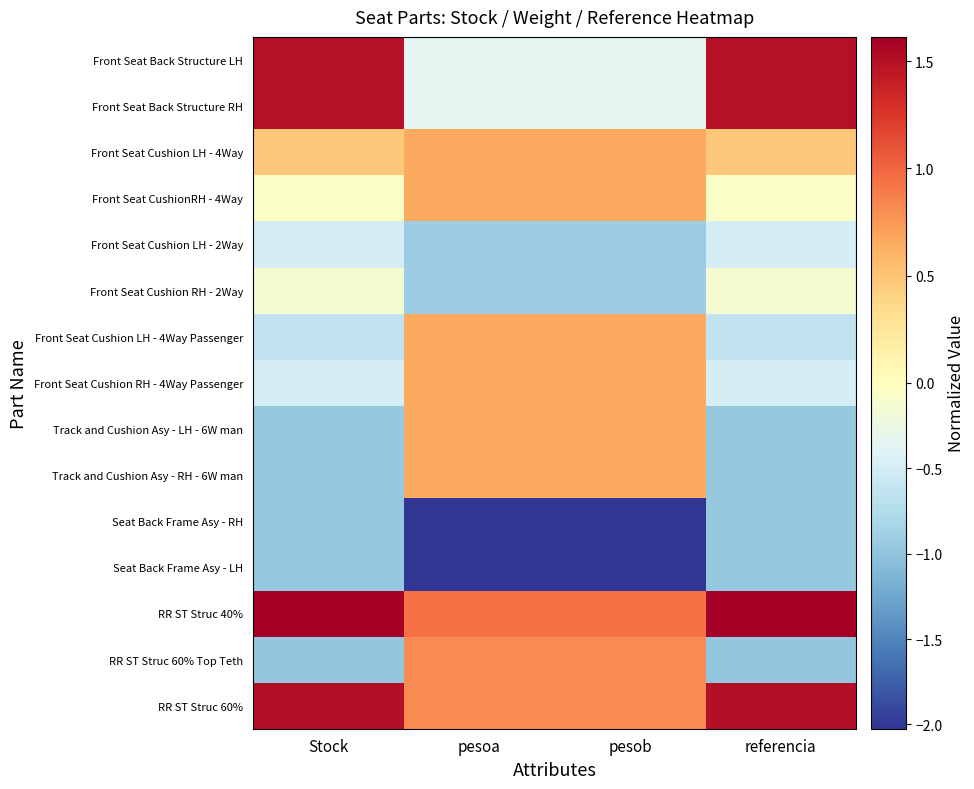

Reading left to right, extract all data points from this chart.

Front Seat Back Structure LH: Stock=1.5	pesoa=-0.4	pesob=-0.4	referencia=1.5
Front Seat Back Structure RH: Stock=1.5	pesoa=-0.4	pesob=-0.4	referencia=1.5
Front Seat Cushion LH - 4Way: Stock=0.5	pesoa=0.7	pesob=0.7	referencia=0.5
Front Seat CushionRH - 4Way: Stock=-0.1	pesoa=0.7	pesob=0.7	referencia=-0.1
Front Seat Cushion LH - 2Way: Stock=-0.5	pesoa=-0.9	pesob=-0.9	referencia=-0.5
Front Seat Cushion RH - 2Way: Stock=-0.1	pesoa=-0.9	pesob=-0.9	referencia=-0.1
Front Seat Cushion LH - 4Way Passenger: Stock=-0.6	pesoa=0.7	pesob=0.7	referencia=-0.6
Front Seat Cushion RH - 4Way Passenger: Stock=-0.5	pesoa=0.7	pesob=0.7	referencia=-0.5
Track and Cushion Asy - LH - 6W man: Stock=-1.0	pesoa=0.7	pesob=0.7	referencia=-1.0
Track and Cushion Asy - RH - 6W man: Stock=-1.0	pesoa=0.7	pesob=0.7	referencia=-1.0
Seat Back Frame Asy - RH: Stock=-1.0	pesoa=-2.0	pesob=-2.0	referencia=-1.0
Seat Back Frame Asy - LH: Stock=-1.0	pesoa=-2.0	pesob=-2.0	referencia=-1.0
RR ST Struc 40%: Stock=1.6	pesoa=0.9	pesob=0.9	referencia=1.6
RR ST Struc 60% Top Teth: Stock=-1.0	pesoa=0.8	pesob=0.8	referencia=-1.0
RR ST Struc 60%: Stock=1.5	pesoa=0.8	pesob=0.8	referencia=1.5